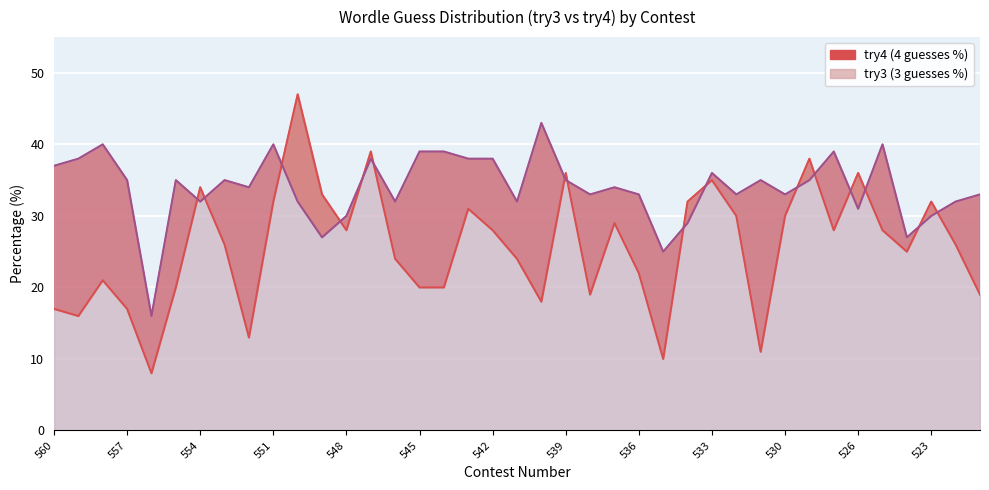

In try4 (4 guesses %), how many points are lower than both neighbors (excluding endpoints)?

12